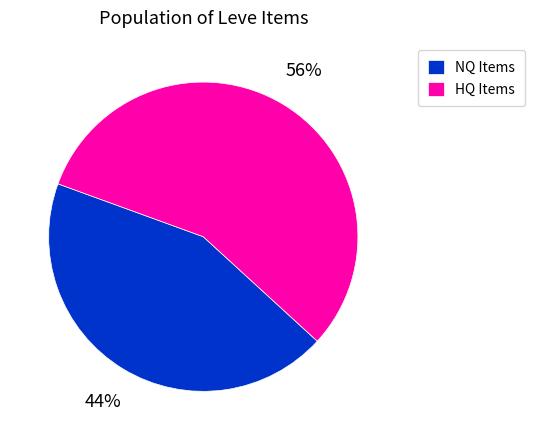

To the nearest percent, what percentage of the pie is HQ Items?

56%